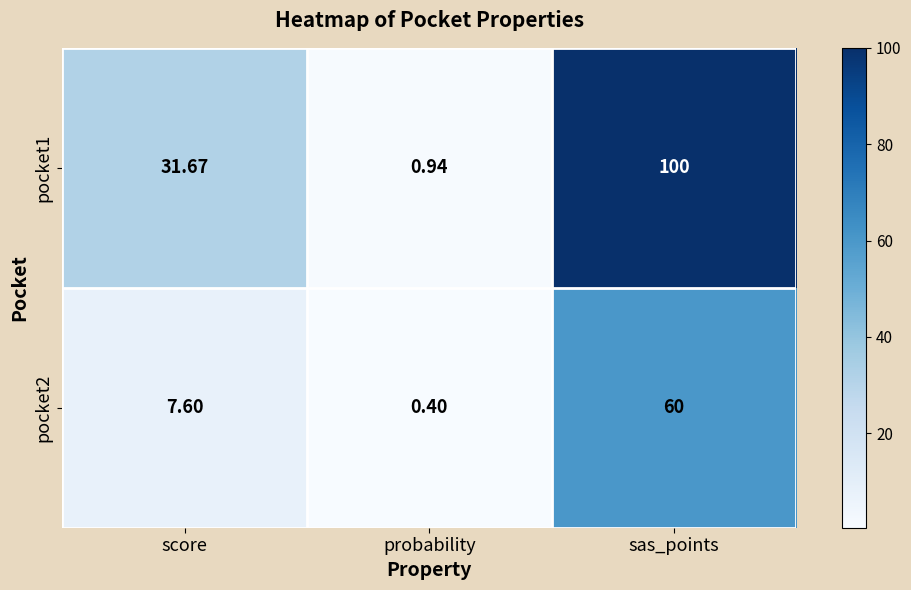

Rank the series by their average value, from lowest to highest.

pocket2, pocket1